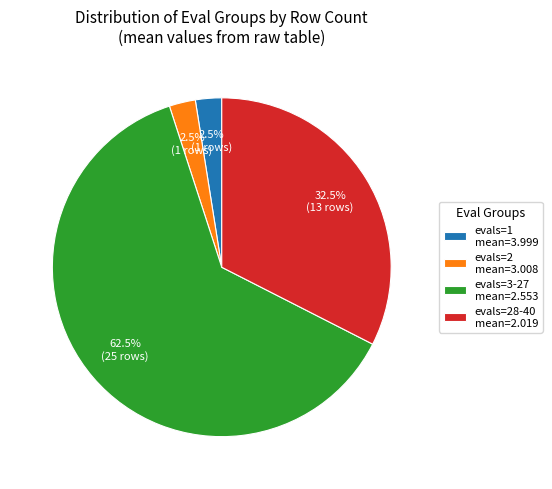

What is the majority slice?

evals=3-27 mean=2.553